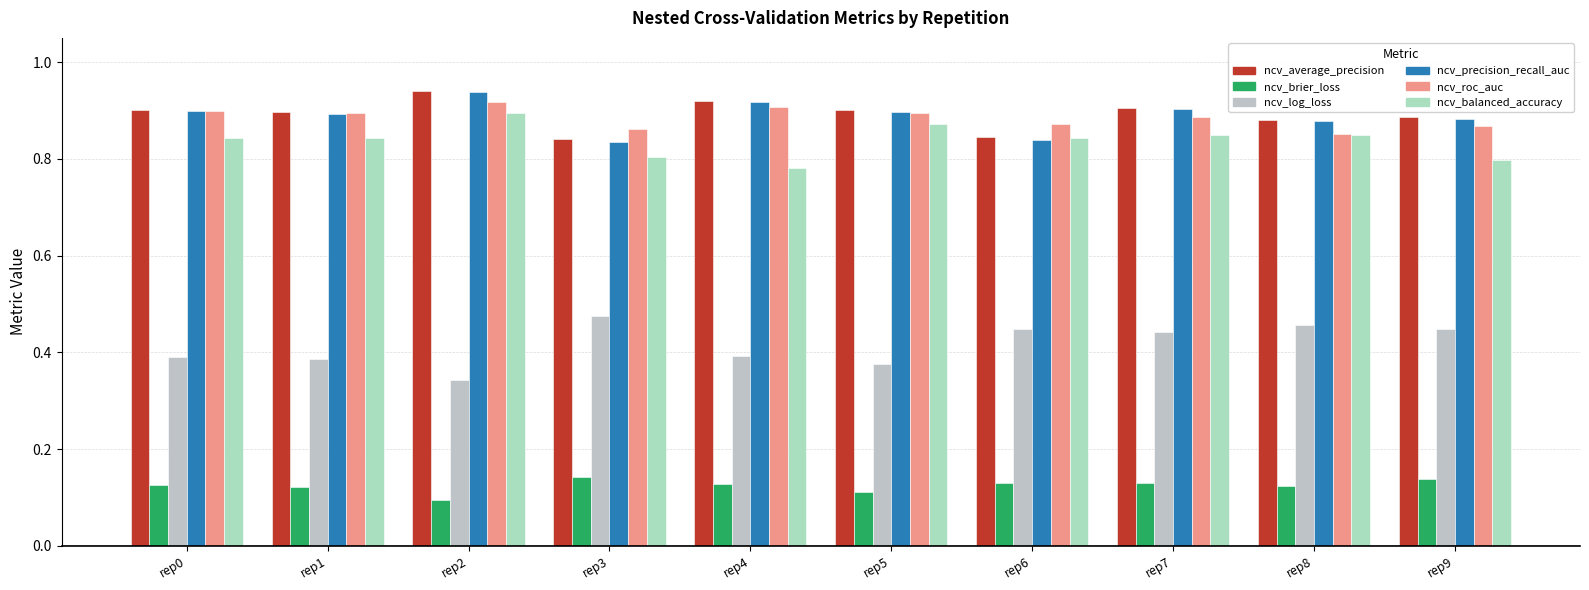

True or false: ncv_log_loss has a value of 0.4 at rep4.

True